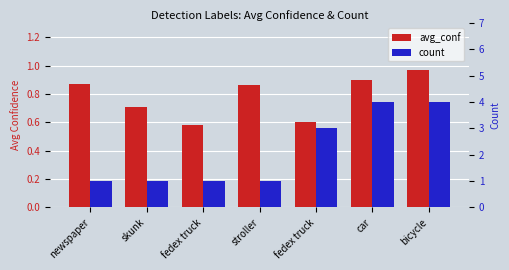

Between car and bicycle, which is larger?

bicycle